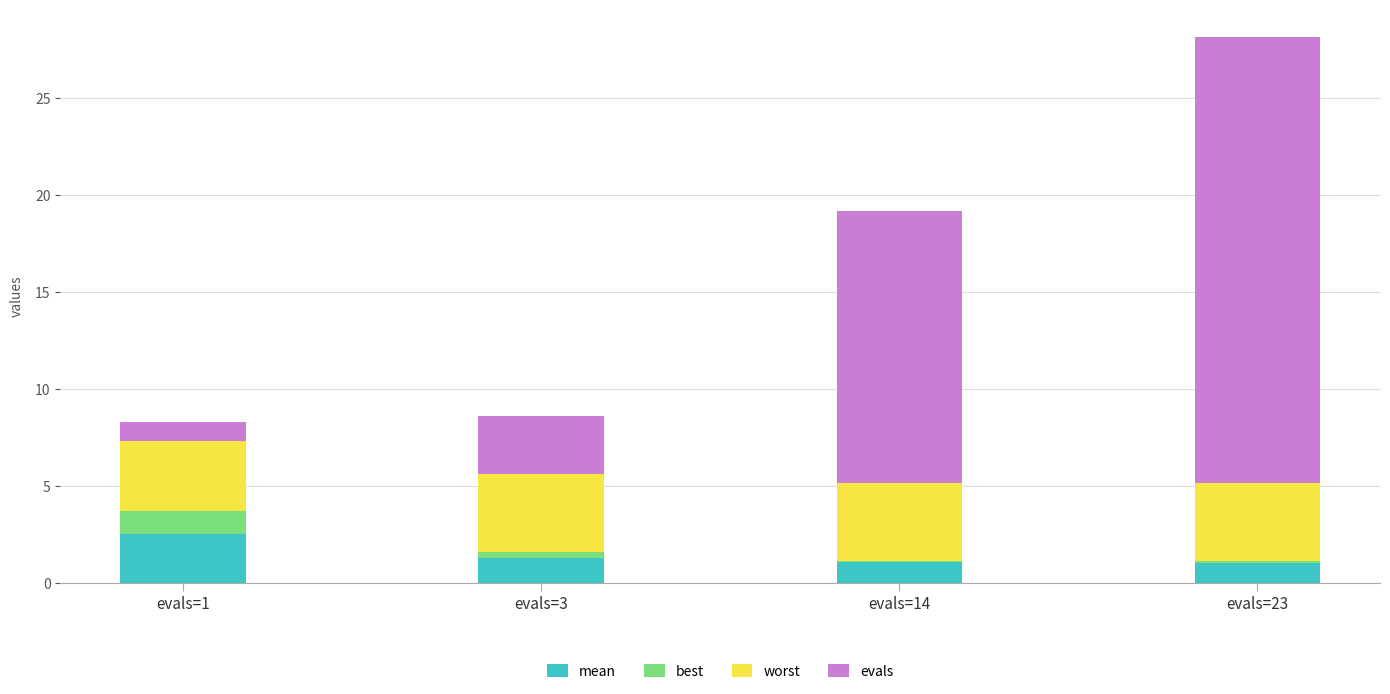

What is the total value across all series at evals=1?

8.3